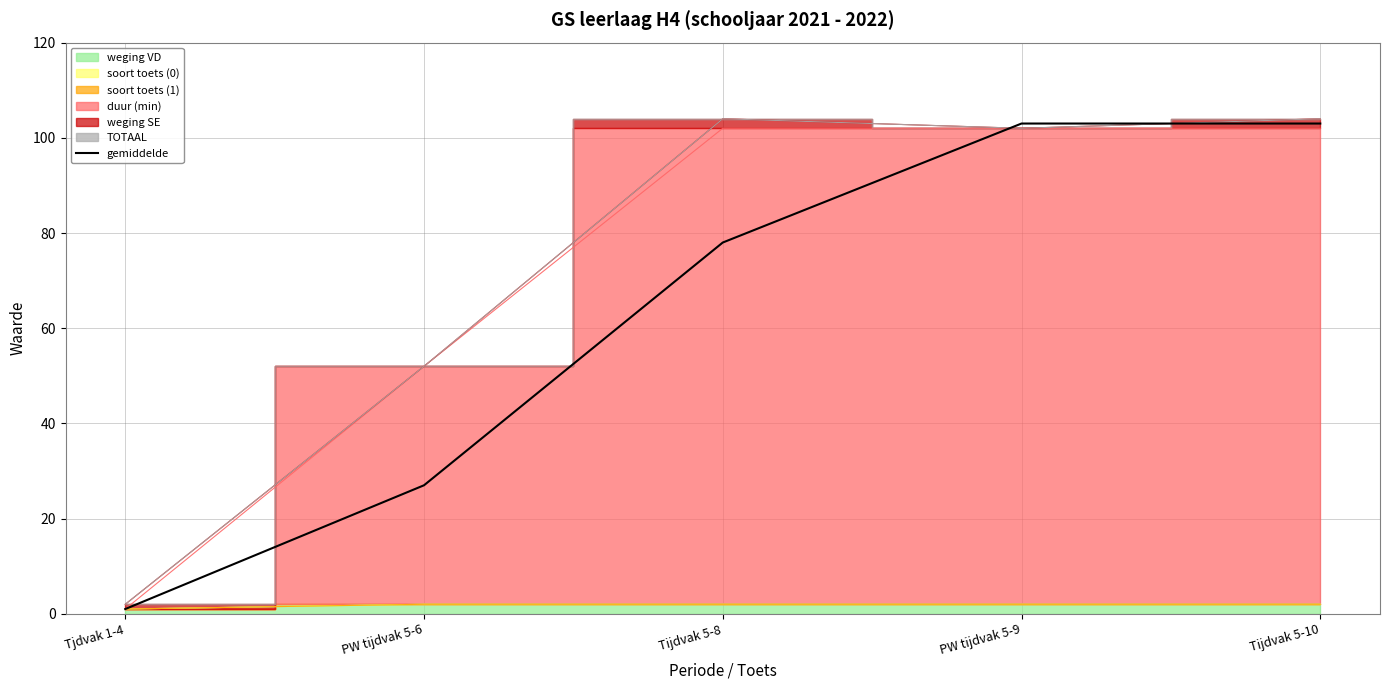

What is the value of the 5th point from the left?

103